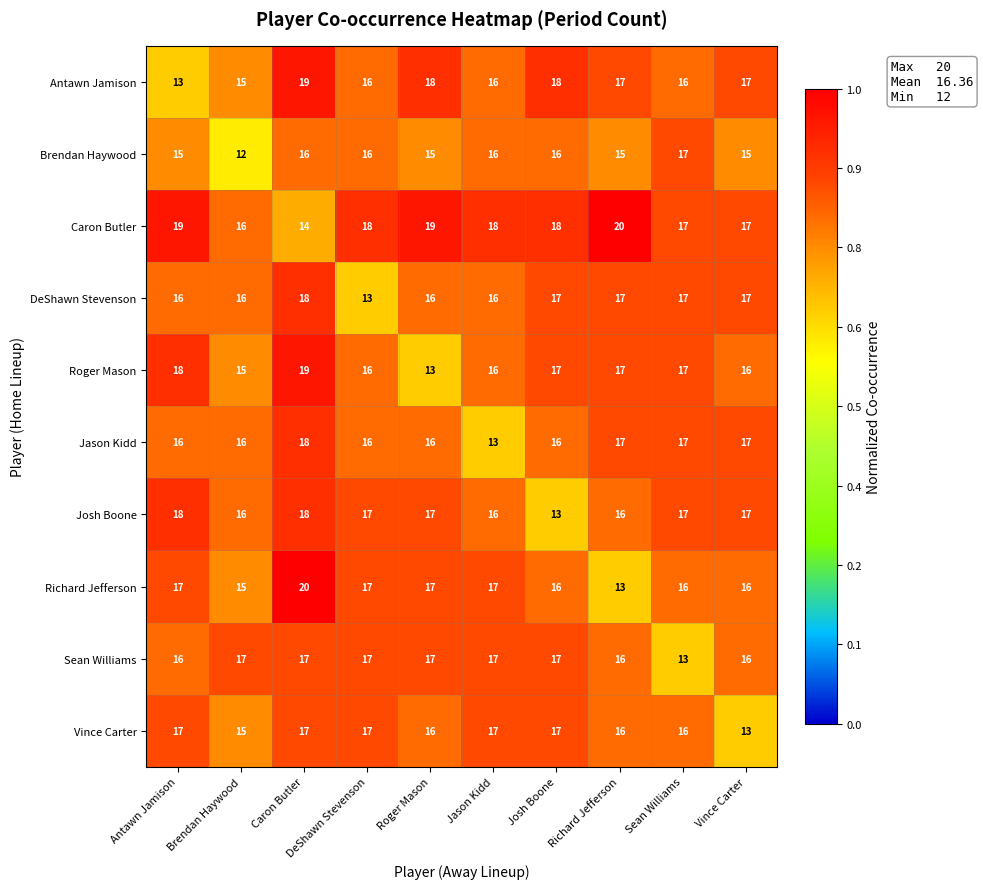

At which category is the sum across all series the highest?

Caron Butler